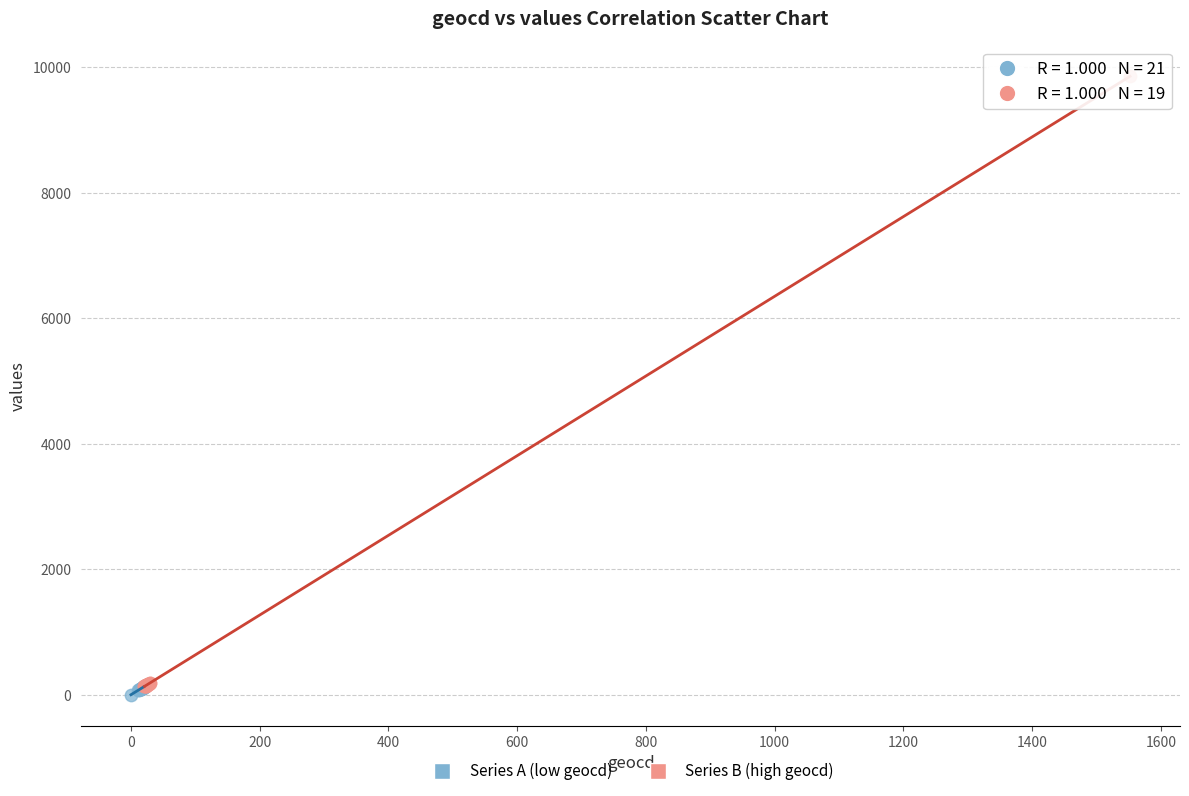

Which series contains the highest Y value?

Series B (high geocd)